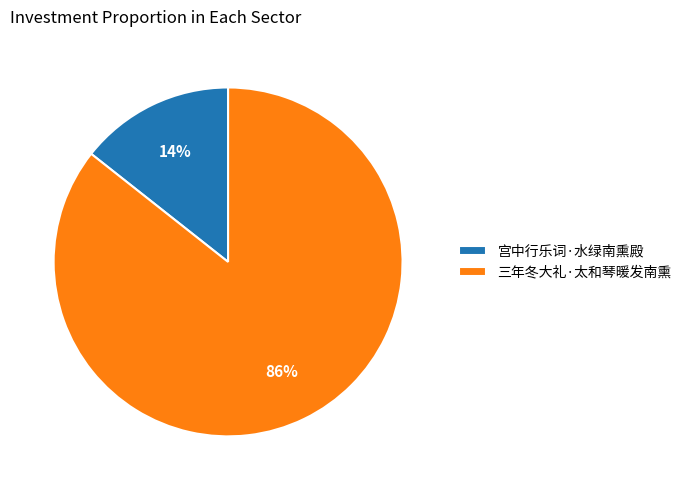

What percentage is the 宫中行乐词·水绿南熏殿 slice, to the nearest percent?

14%